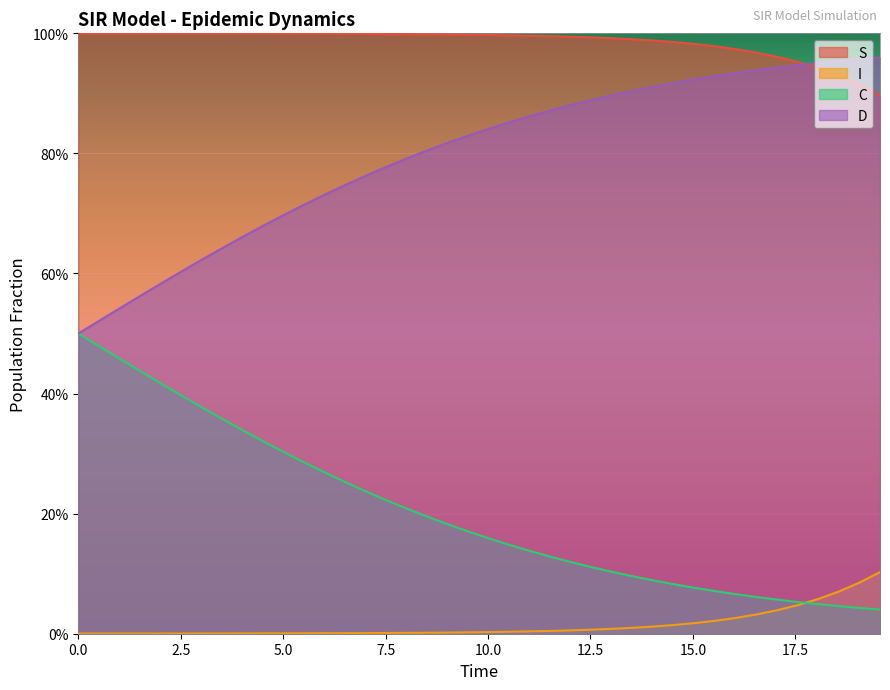

Reading left to right, extract all data points from this chart.

S: 1.0	1.0	1.0	1.0	1.0	1.0	1.0	1.0	1.0	1.0	1.0	1.0	1.0	1.0	1.0	1.0	1.0	1.0	1.0	1.0	1.0	1.0	1.0	1.0	1.0	1.0	1.0	1.0	1.0	1.0	1.0	1.0	1.0	1.0	1.0	1.0	0.9	0.9	0.9	0.9
I: 0.0	0.0	0.0	0.0	0.0	0.0	0.0	0.0	0.0	0.0	0.0	0.0	0.0	0.0	0.0	0.0	0.0	0.0	0.0	0.0	0.0	0.0	0.0	0.0	0.0	0.0	0.0	0.0	0.0	0.0	0.0	0.0	0.0	0.0	0.0	0.0	0.1	0.1	0.1	0.1
C: 0.5	0.5	0.5	0.4	0.4	0.4	0.4	0.4	0.3	0.3	0.3	0.3	0.3	0.3	0.2	0.2	0.2	0.2	0.2	0.2	0.2	0.1	0.1	0.1	0.1	0.1	0.1	0.1	0.1	0.1	0.1	0.1	0.1	0.1	0.1	0.1	0.0	0.0	0.0	0.0
D: 0.5	0.5	0.5	0.6	0.6	0.6	0.6	0.6	0.7	0.7	0.7	0.7	0.7	0.7	0.8	0.8	0.8	0.8	0.8	0.8	0.8	0.9	0.9	0.9	0.9	0.9	0.9	0.9	0.9	0.9	0.9	0.9	0.9	0.9	0.9	0.9	1.0	1.0	1.0	1.0